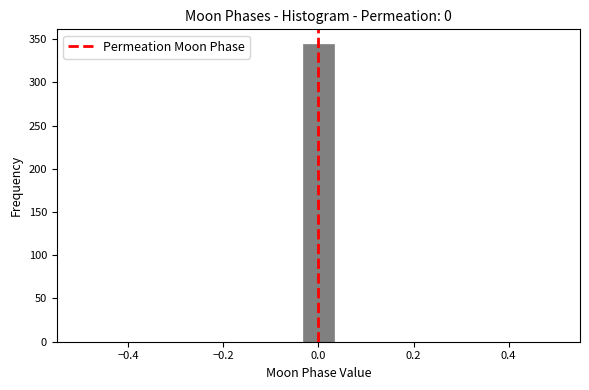

Around what value on the x-axis is the tallest bar? Give the approximate position of its centre, as read against the axis.

0.00